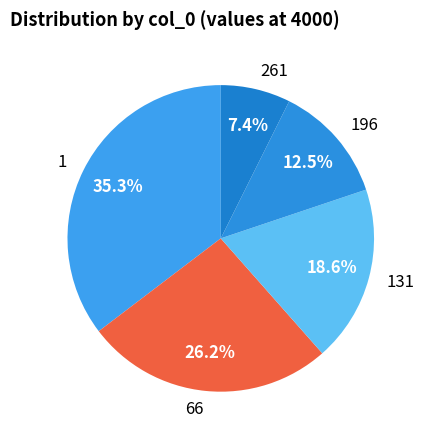

Between 131 and 261, which is larger?

131